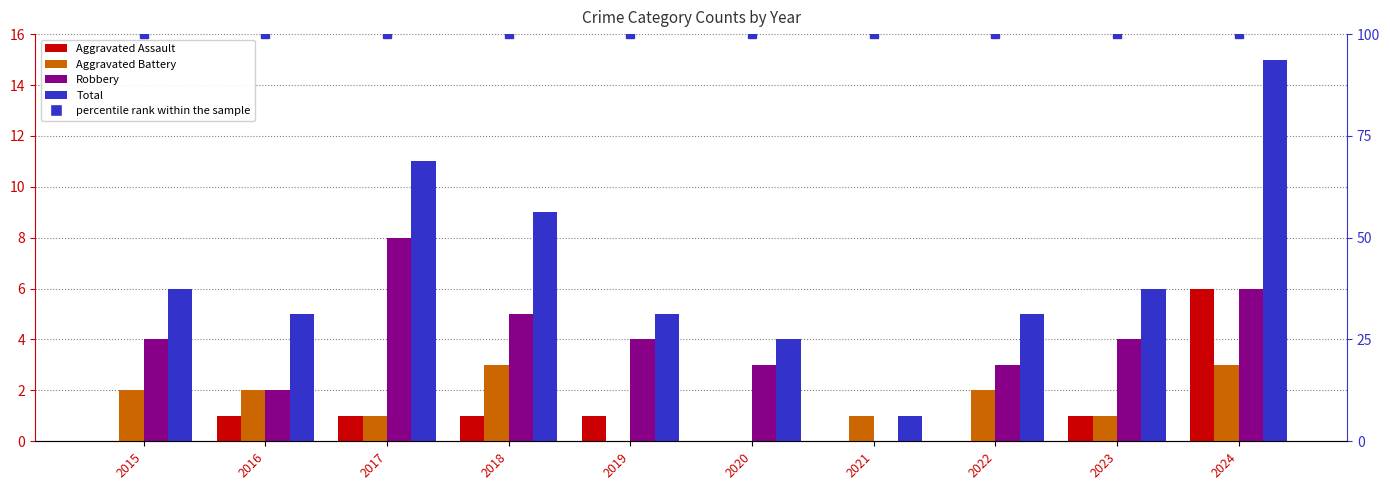

Between 2024 and 2015, which is larger?

2024